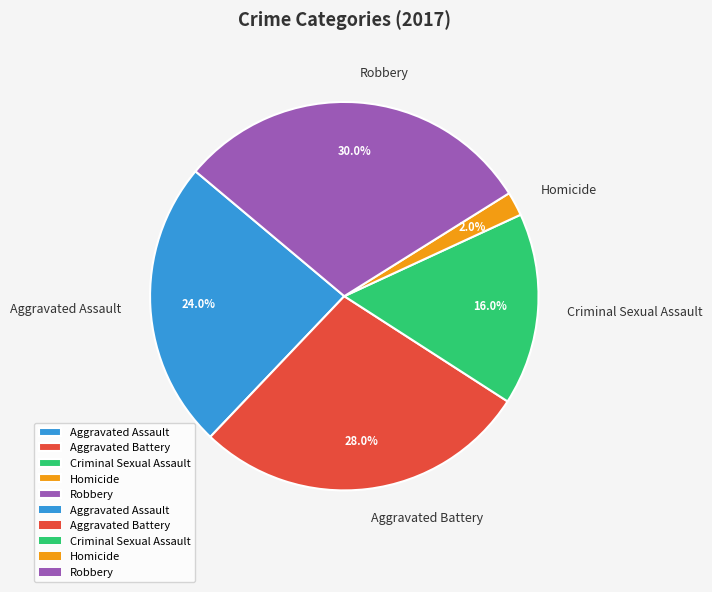

Between Robbery and Criminal Sexual Assault, which is larger?

Robbery